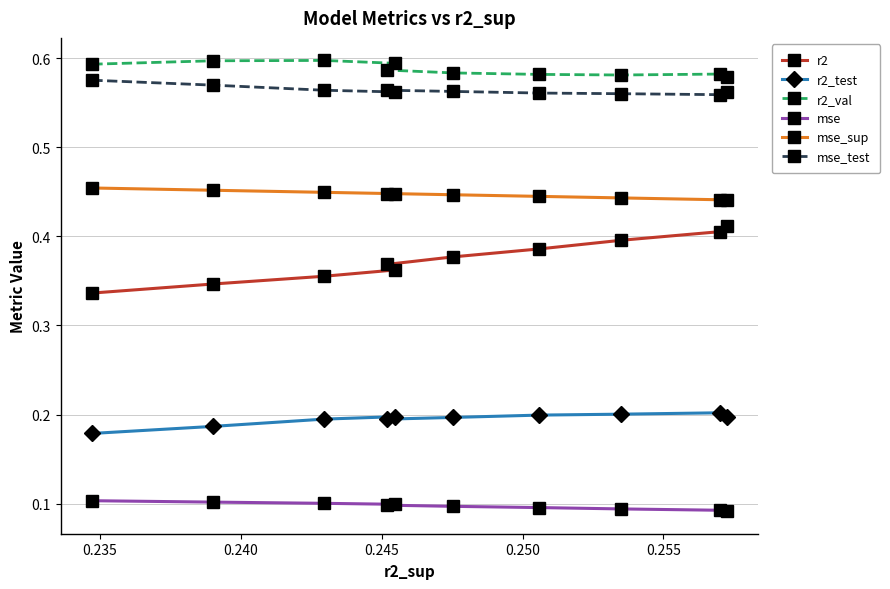

How many mse_test values are between 0 and 1?

10